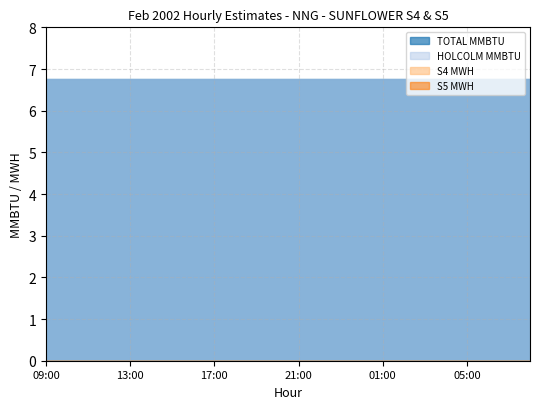

What is the spread (max minus min) of values at 09:00?

6.8